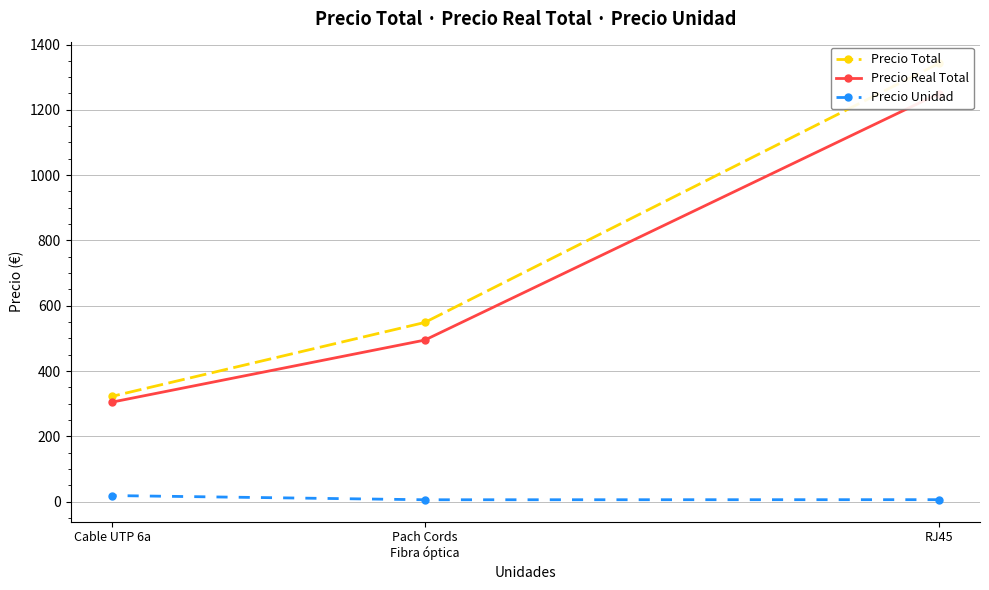

How many values in the Precio Real Total series are below 495?

1